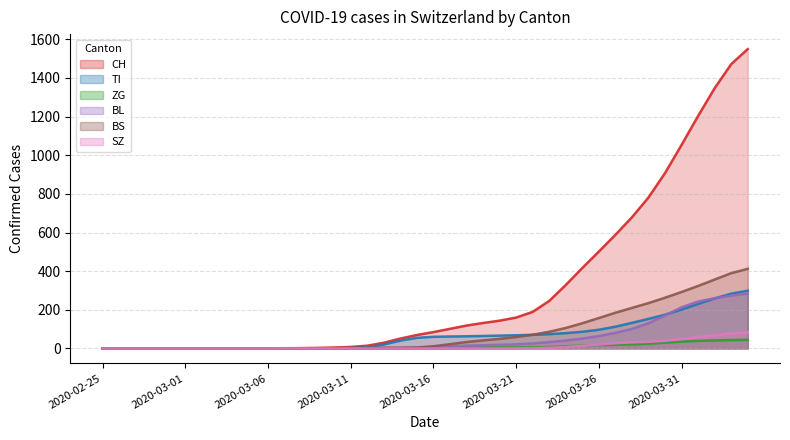

True or false: SZ (smooth) and TI (smooth) intersect in this chart.

False